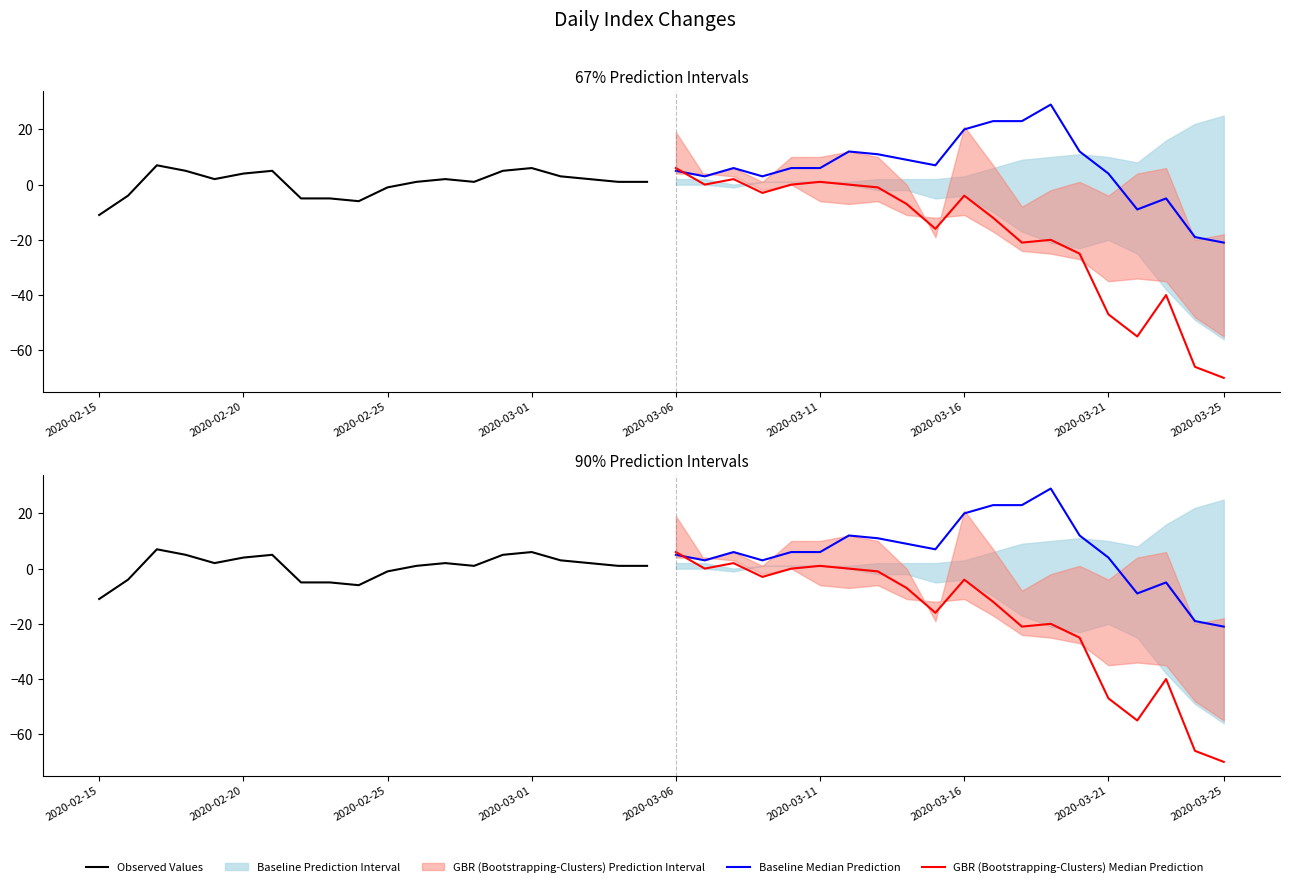

At how many categories does at least one series exceed 10?

7